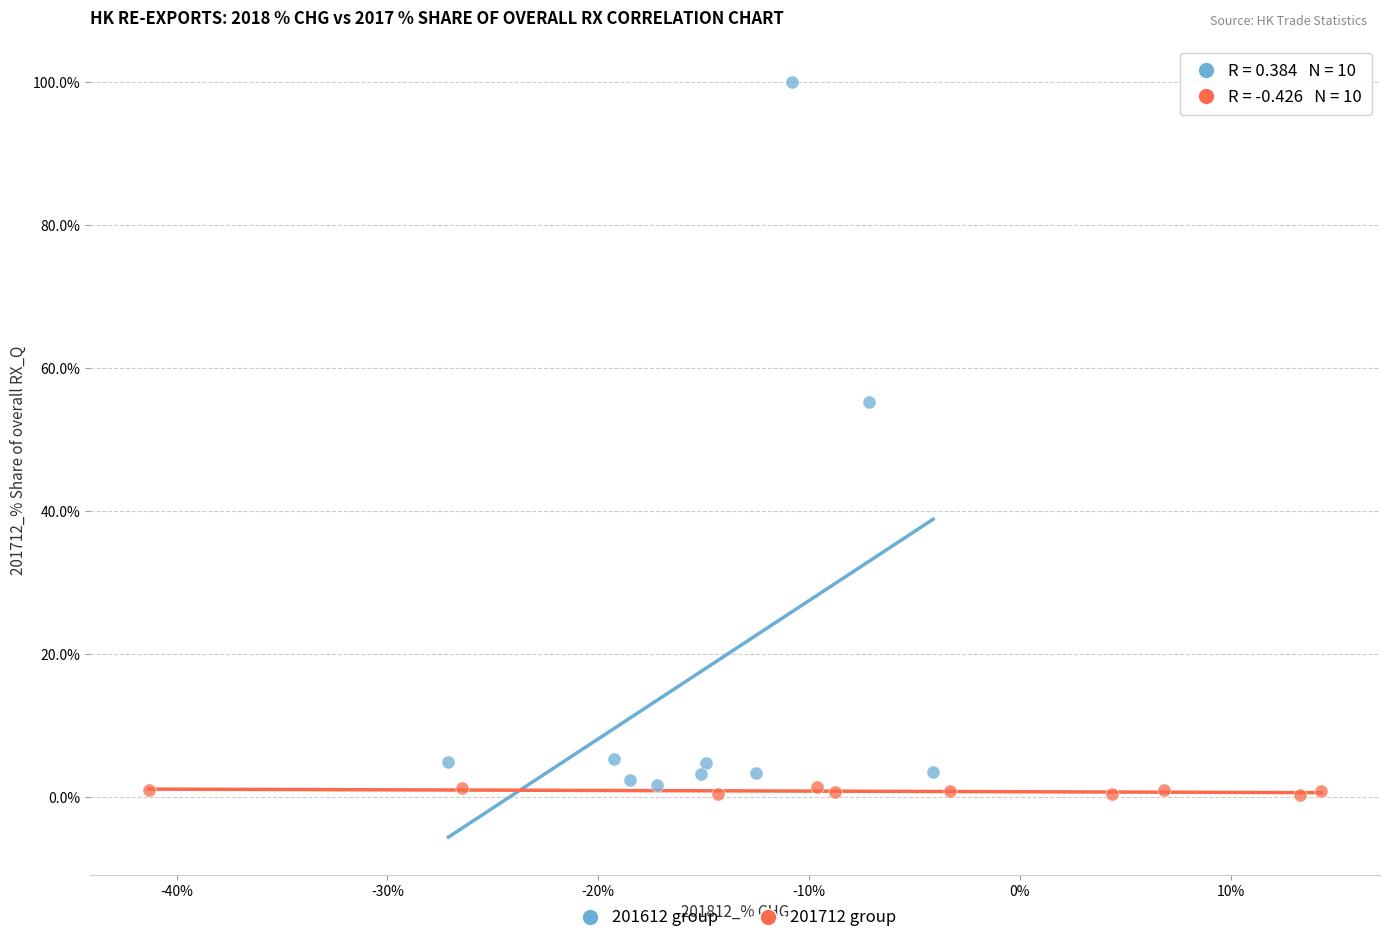

What are all the series names shown in the legend?

201612 group, 201712 group